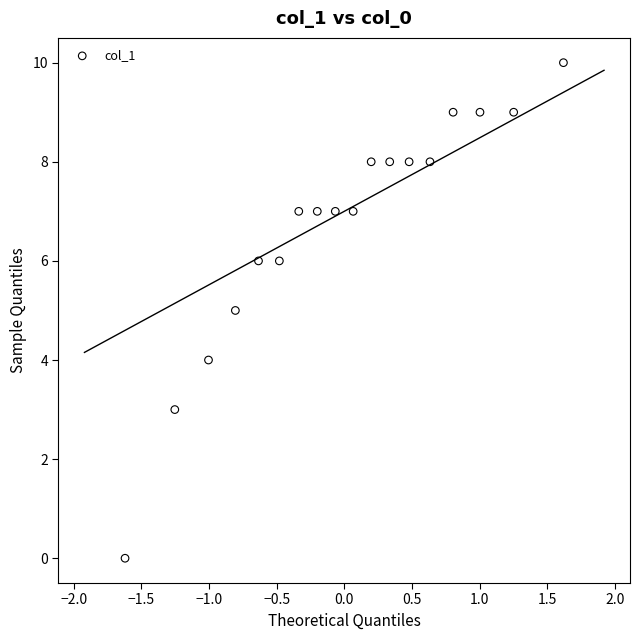

What is the range of Y values (max minus min)?

10